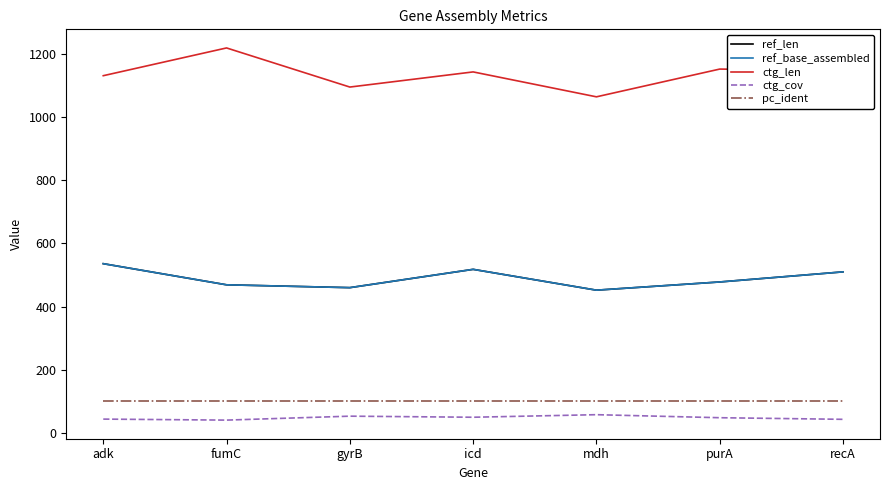

Does the chart have visible grid lines?

No